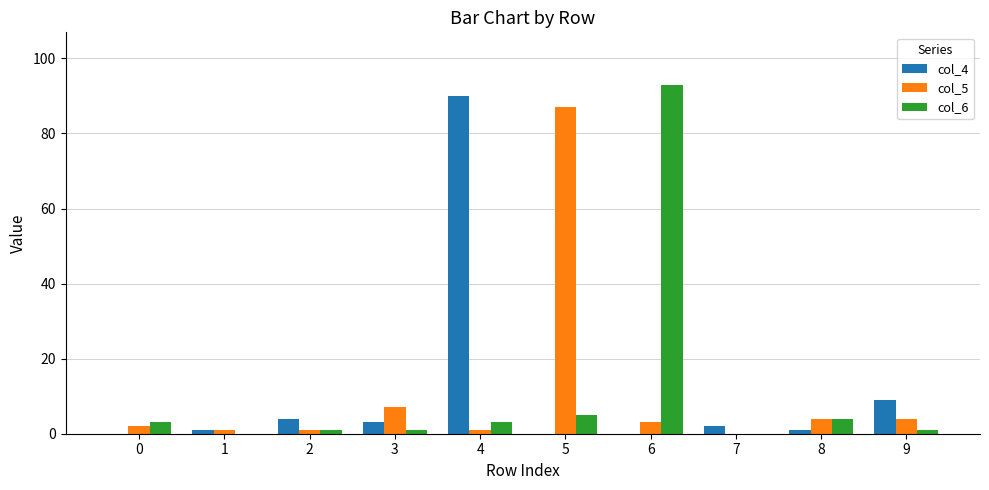

Reading left to right, what are all the values shown in this chart?

col_4: 0	1	4	3	90	0	0	2	1	9
col_5: 2	1	1	7	1	87	3	0	4	4
col_6: 3	0	1	1	3	5	93	0	4	1